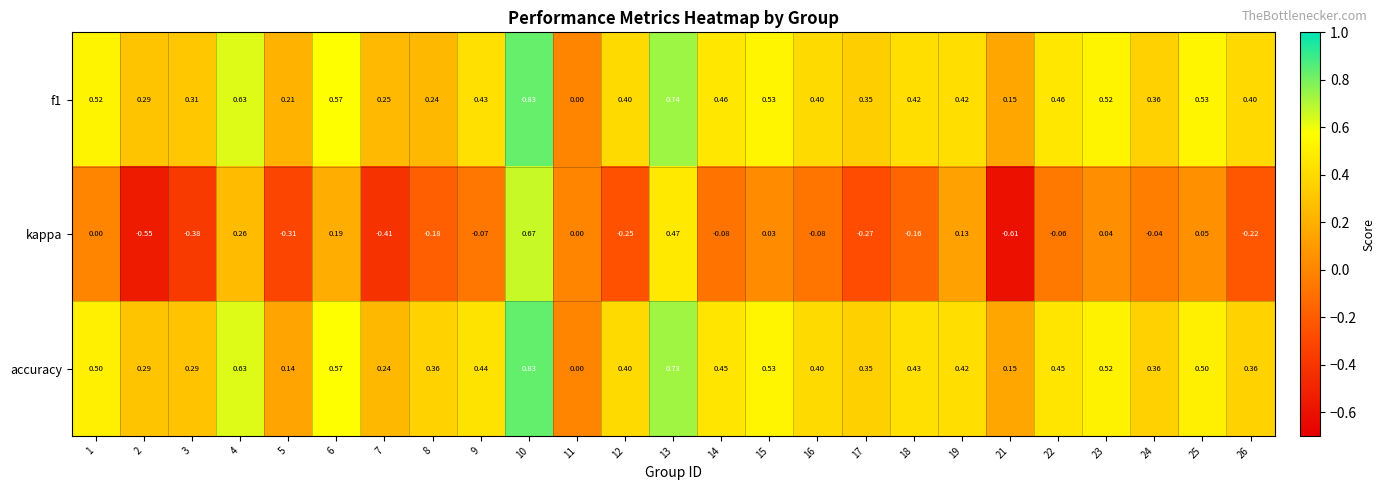

Is the value of kappa at 22 greater than the value of accuracy at 16?

No